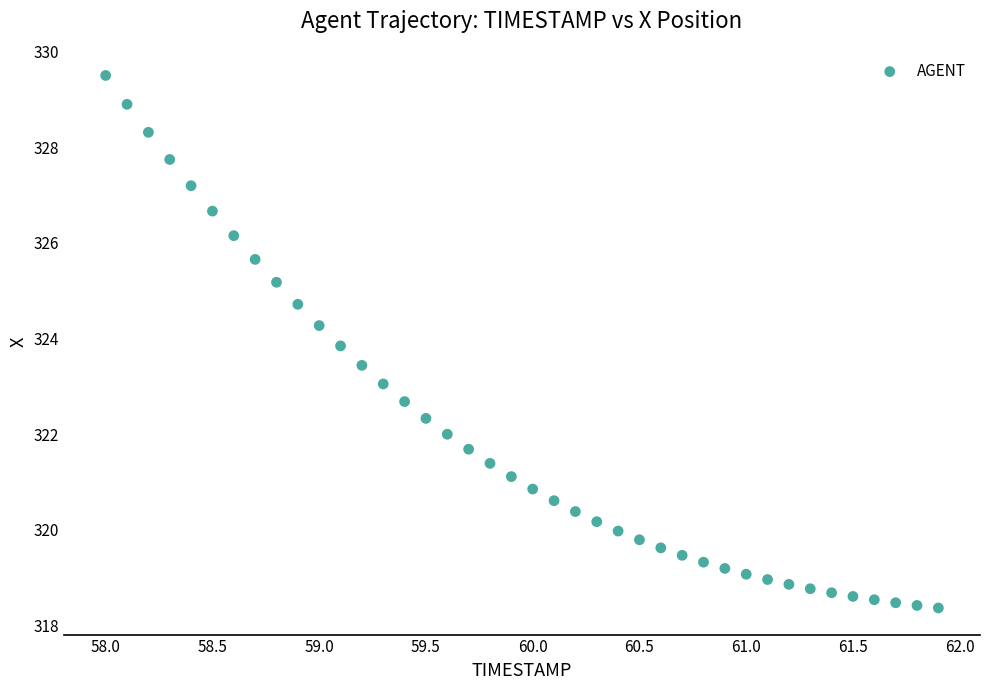

What is the range of X values (max minus min)?

3.9